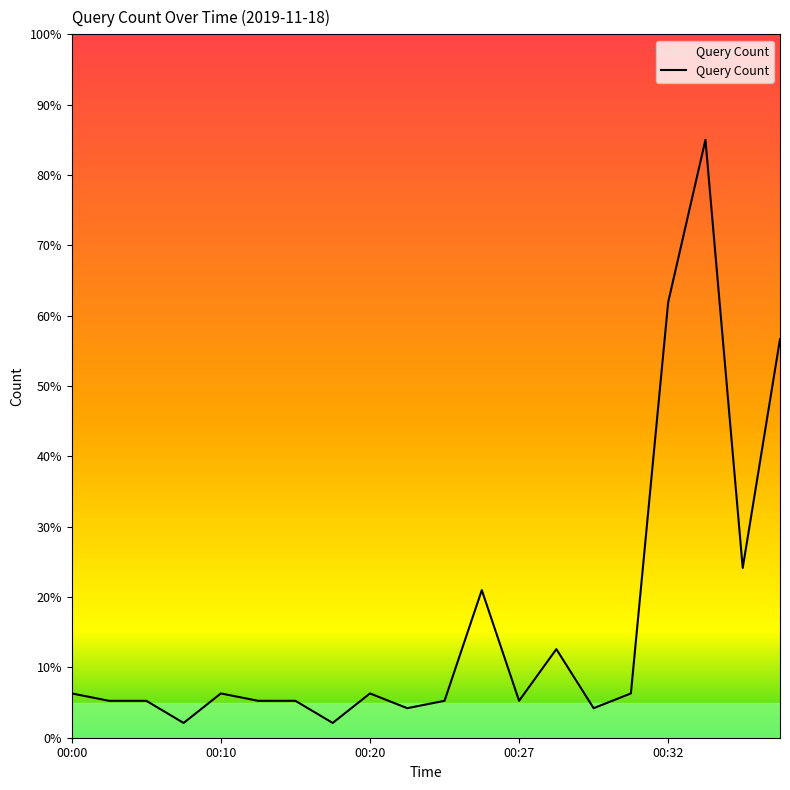

What is the difference between the maximum and minimum values?

82.9